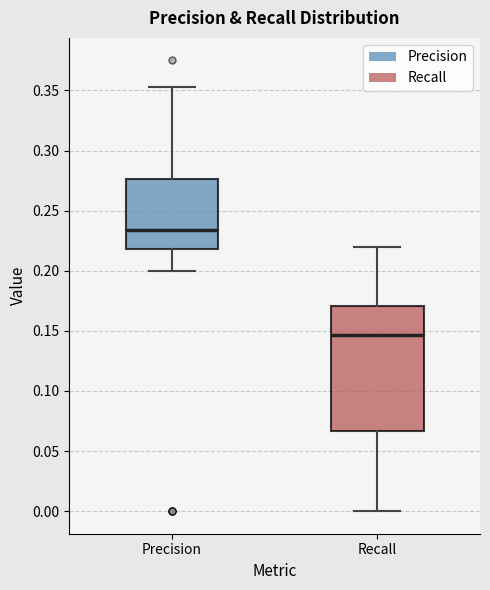

Reading left to right, read every box against the y-axis: the position of its median line, the range the box covers, and the ends of its whiskers. The values are not printed on the chart, so give them approximately, as read against the axis.

Precision: median 0.235, box 0.220 to 0.275, whiskers 0.200 to 0.355
Recall: median 0.145, box 0.065 to 0.170, whiskers 0.000 to 0.220